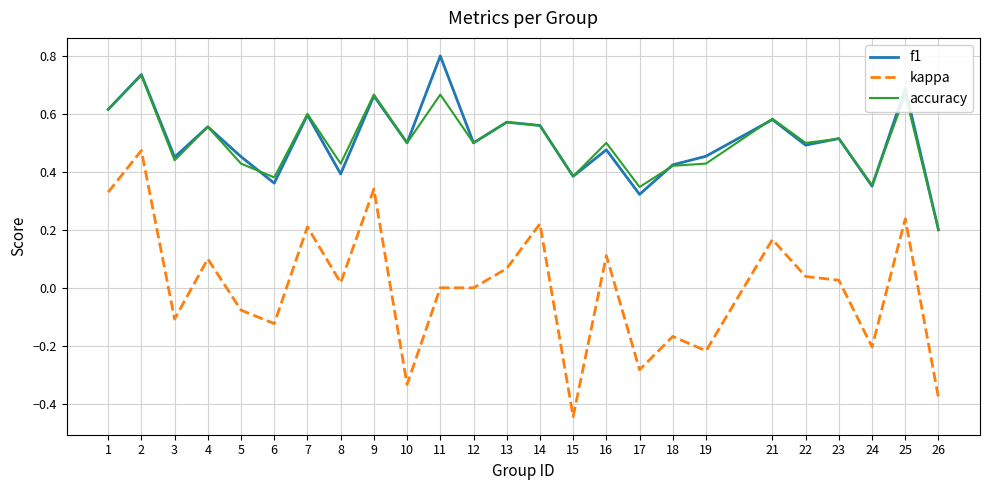

True or false: f1 and kappa intersect in this chart.

False